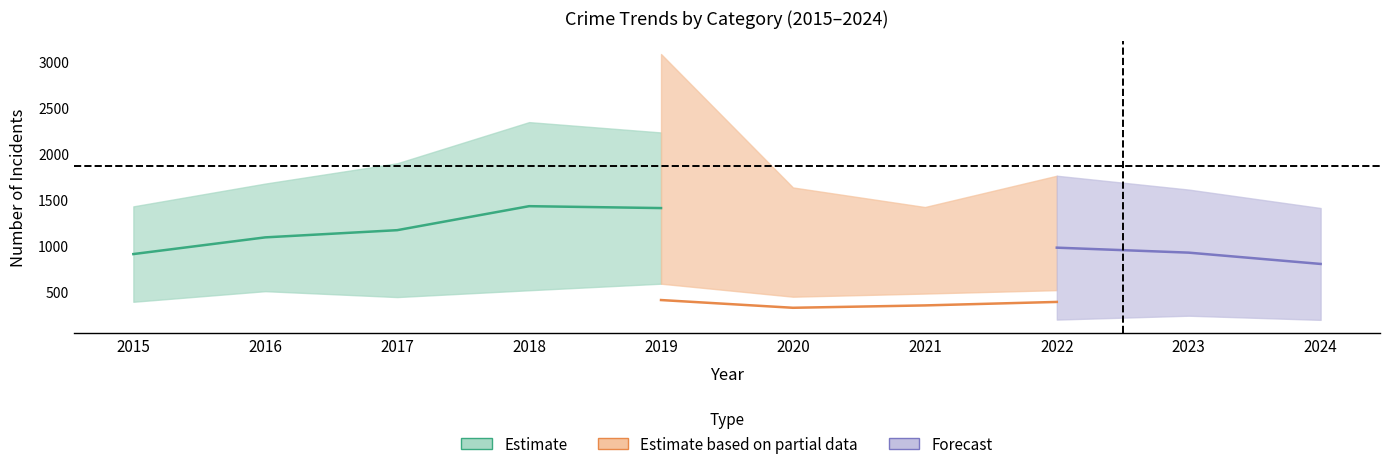

At which category does the chart reach its minimum across all series?

2020